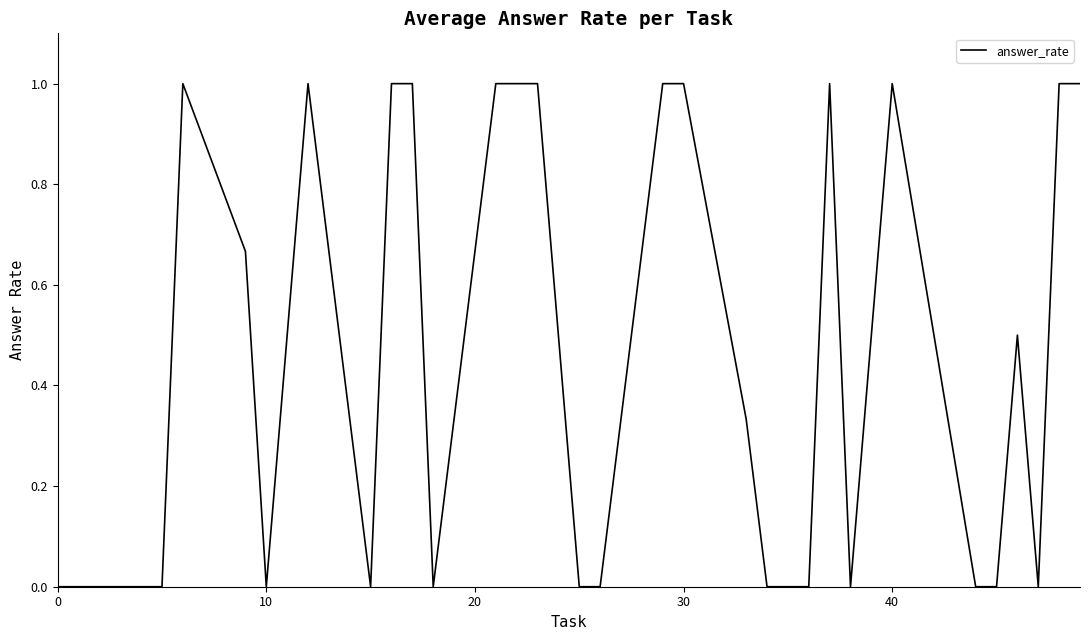

What is the difference between the maximum and minimum values?

1.0